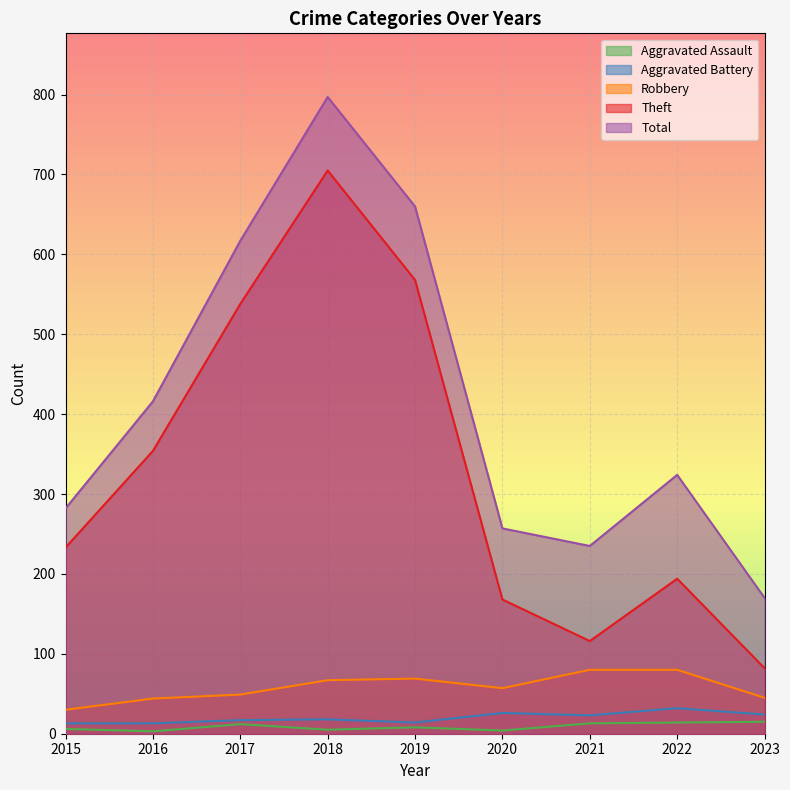

Reading left to right, what are all the values shown in this chart?

Aggravated Assault: 2015=6	2016=3	2017=12	2018=5	2019=8	2020=4	2021=13	2022=14	2023=15
Aggravated Battery: 2015=13	2016=13	2017=17	2018=18	2019=14	2020=26	2021=23	2022=32	2023=24
Robbery: 2015=30	2016=44	2017=49	2018=67	2019=69	2020=57	2021=80	2022=80	2023=45
Theft: 2015=233	2016=354	2017=538	2018=705	2019=568	2020=168	2021=116	2022=194	2023=82
Total: 2015=282	2016=416	2017=617	2018=797	2019=660	2020=257	2021=235	2022=324	2023=170